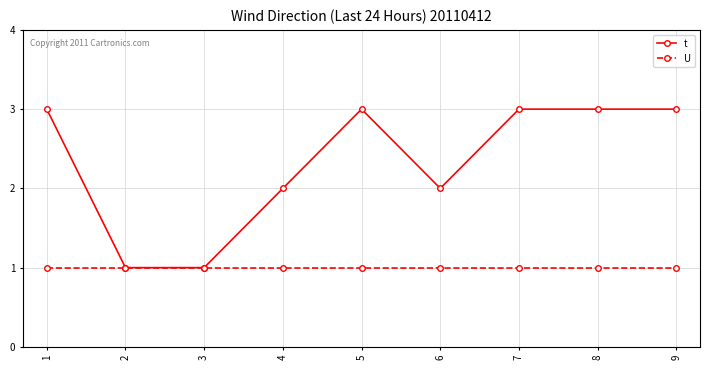

The t series shows 3 at 8. True or false?

True